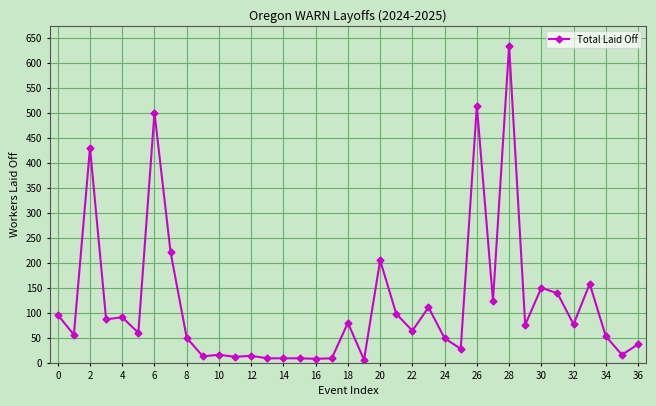

Does the chart display data point markers on the line(s)?

Yes